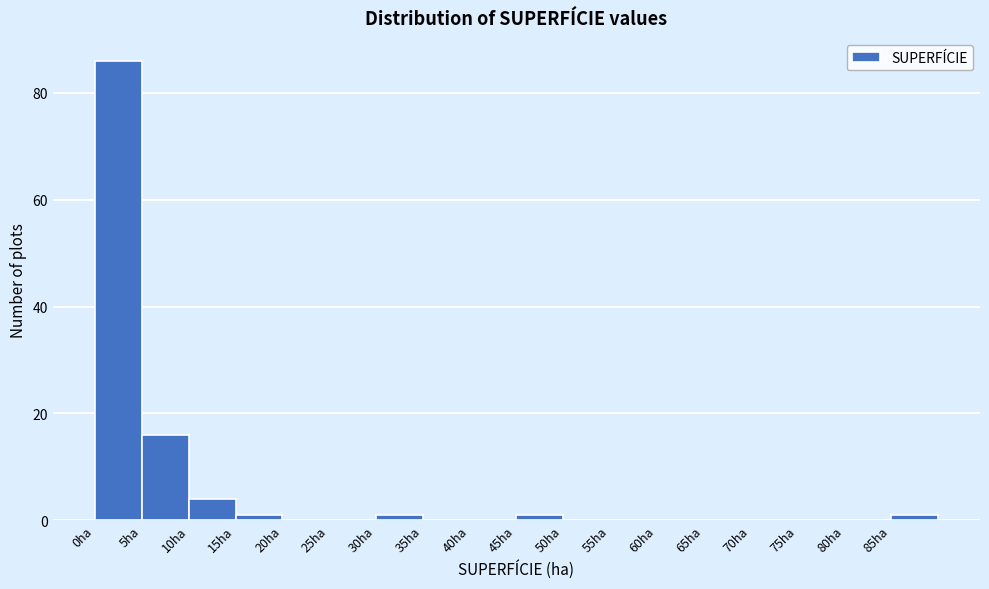

Reading left to right, transcribe this chart: for each bar, give the range it covers on the x-axis and its height. The values are not printed on the chart, so give them approximately, as read against the axis.

0 to 5: 86
5 to 10: 16
10 to 15: 4
15 to 20: under 2
20 to 25: 0
25 to 30: 0
30 to 35: under 2
35 to 40: 0
40 to 45: 0
45 to 50: under 2
50 to 55: 0
55 to 60: 0
60 to 65: 0
65 to 70: 0
70 to 75: 0
75 to 80: 0
80 to 85: 0
85 to 90: under 2